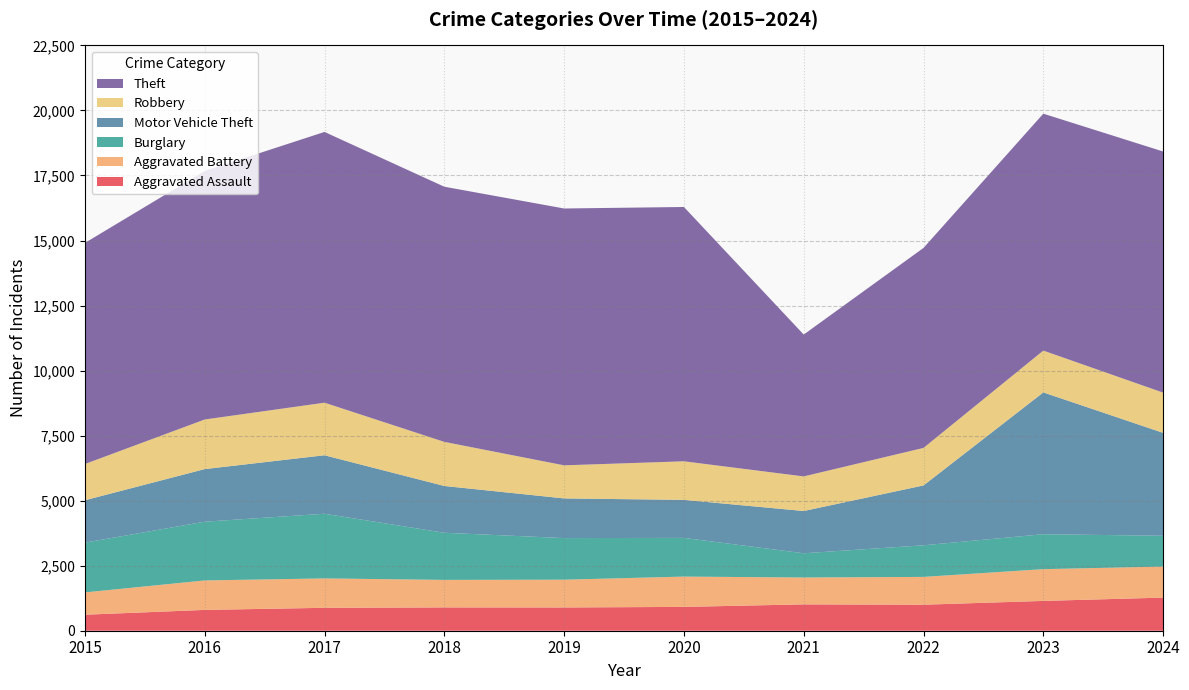

Reading right to left, transcribe all the data shown in this chart.

Aggravated Assault: 2024=1273	2023=1146	2022=1000	2021=1013	2020=916	2019=894	2018=896	2017=881	2016=800	2015=615
Aggravated Battery: 2024=1193	2023=1221	2022=1069	2021=1033	2020=1165	2019=1068	2018=1058	2017=1130	2016=1133	2015=858
Burglary: 2024=1184	2023=1343	2022=1215	2021=931	2020=1488	2019=1599	2018=1812	2017=2486	2016=2258	2015=1913
Motor Vehicle Theft: 2024=3956	2023=5451	2022=2301	2021=1625	2020=1461	2019=1525	2018=1798	2017=2248	2016=2022	2015=1629
Robbery: 2024=1547	2023=1608	2022=1443	2021=1330	2020=1483	2019=1272	2018=1696	2017=2021	2016=1907	2015=1393
Theft: 2024=9269	2023=9107	2022=7687	2021=5453	2020=9776	2019=9873	2018=9808	2017=10408	2016=9553	2015=8499